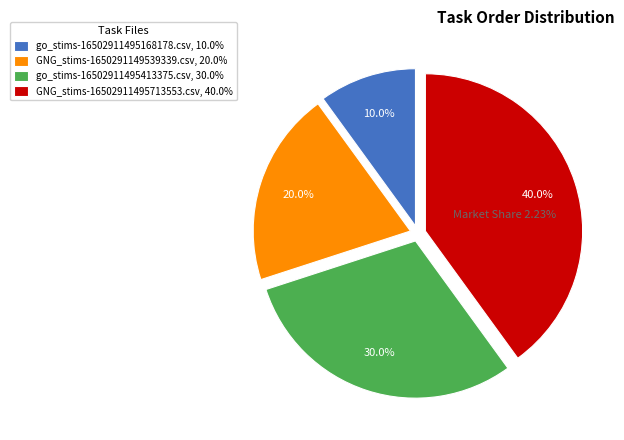

What portion of the pie excludes go_stims-16502911495413375.csv, 30.0%?

70.0%